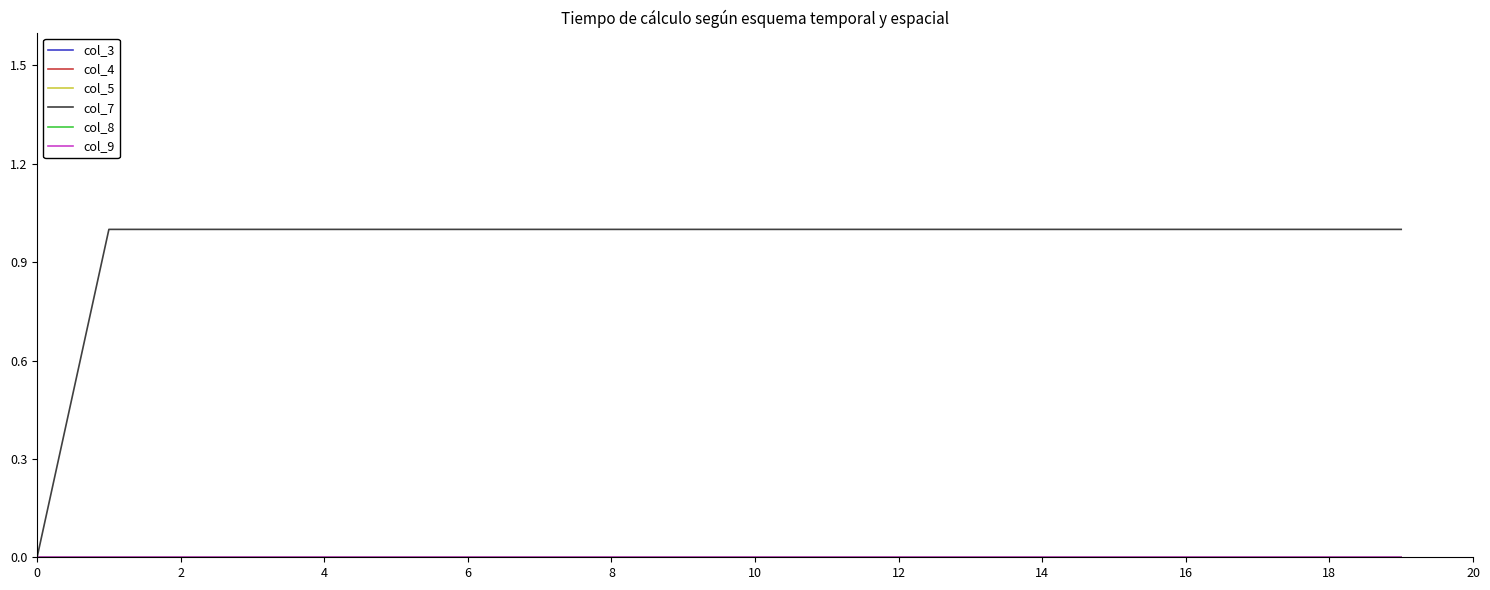

True or false: col_3 and col_9 cross at least once.

False